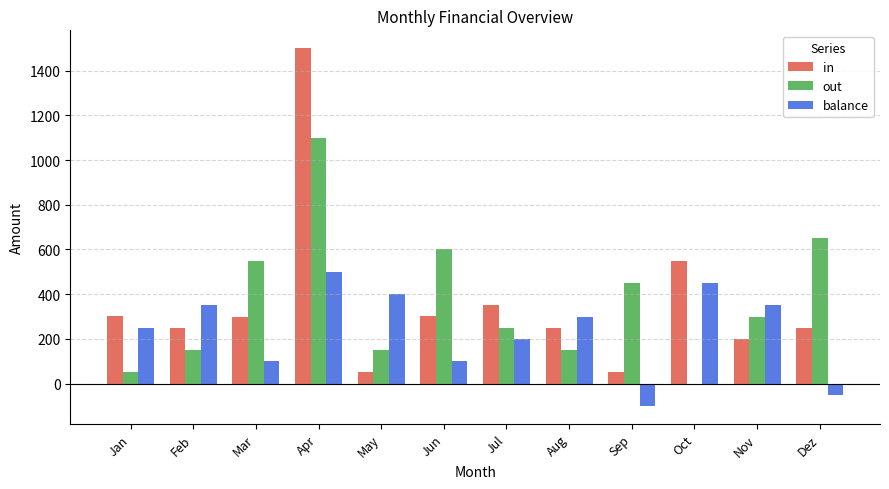

Is it true that balance equals 350.3 at Feb?

True